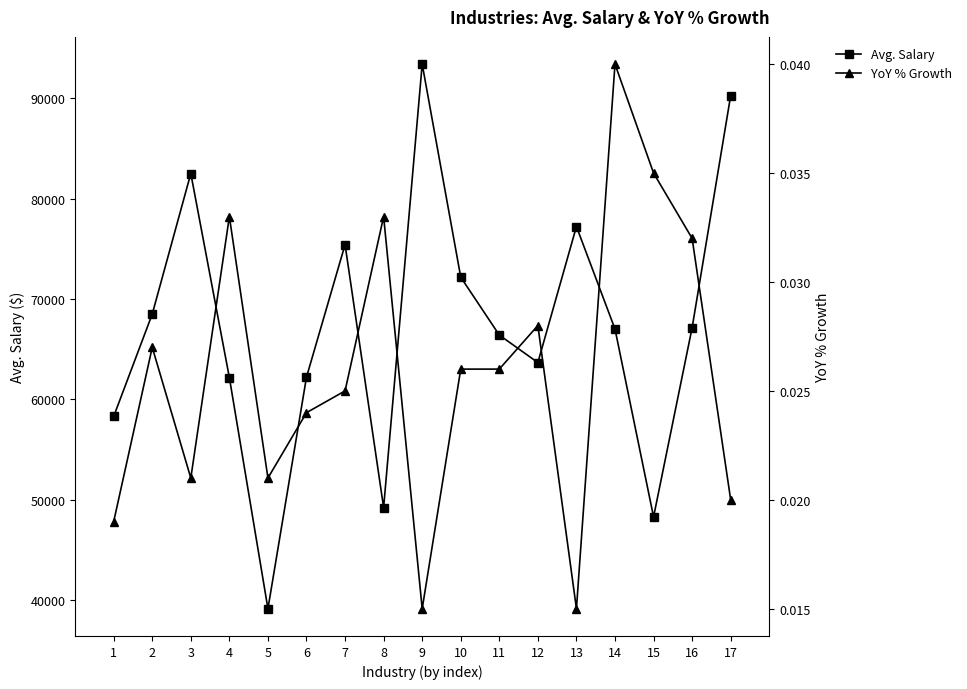

How many lines are shown in the chart?

2